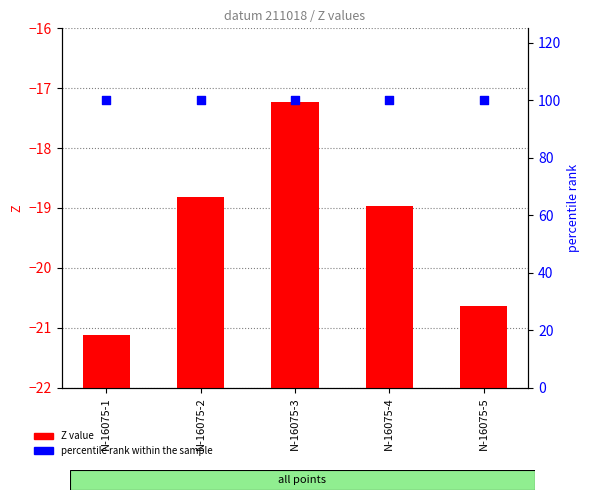

What are all the series names shown in the legend?

Z value, percentile rank within the sample